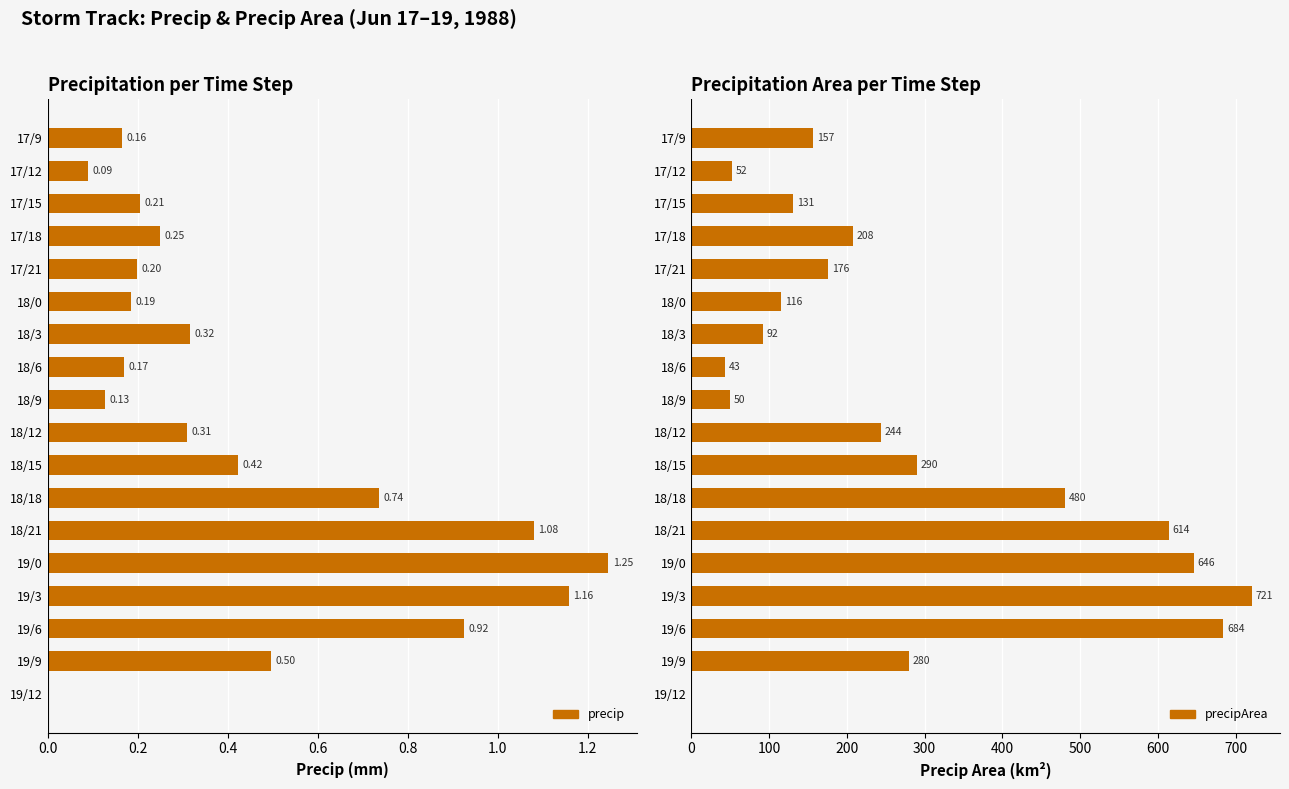

Is the value of precip at 18/21 greater than the value of precipArea at 18/6?

No